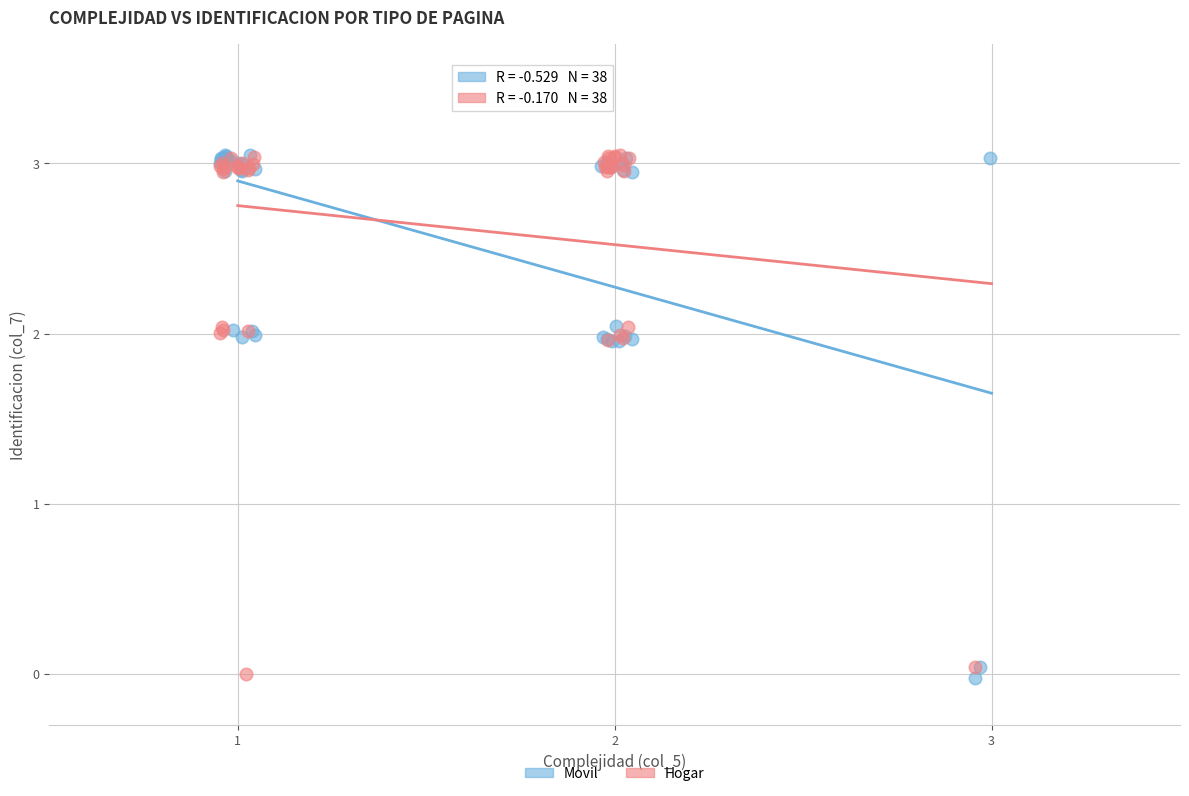

What are all the series names shown in the legend?

Movil, Hogar